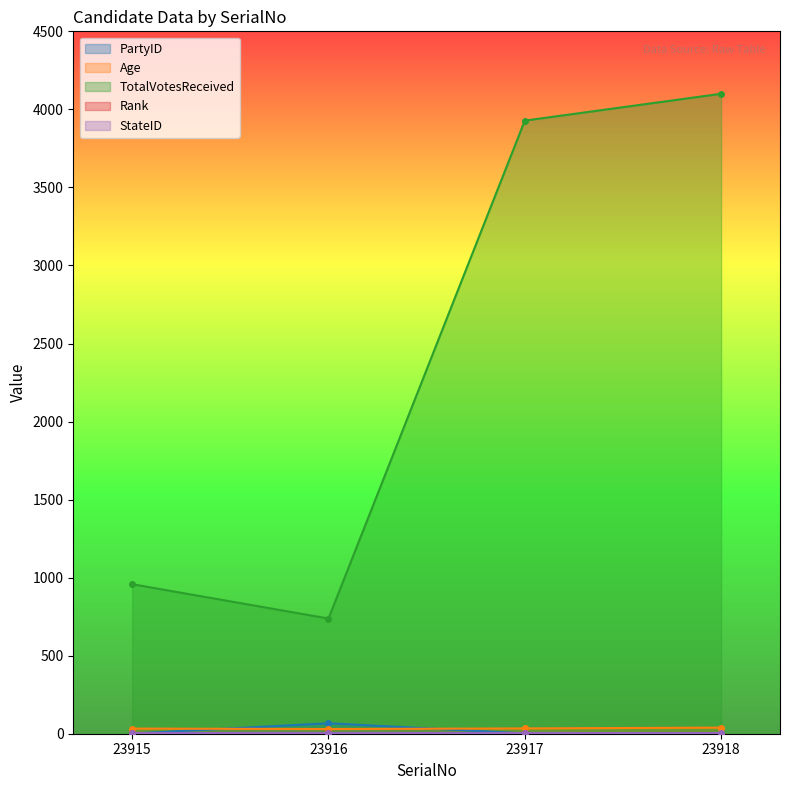

The value of PartyID at 23917 is 3. True or false?

False